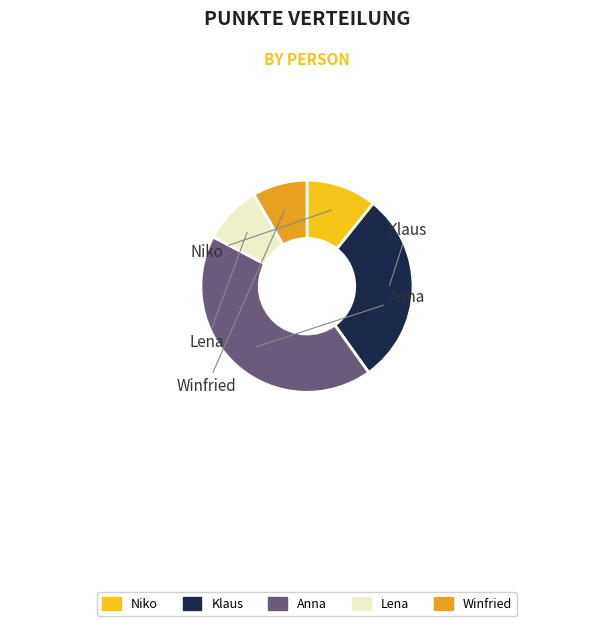

To the nearest percent, what percentage of the pie is Klaus?

29%